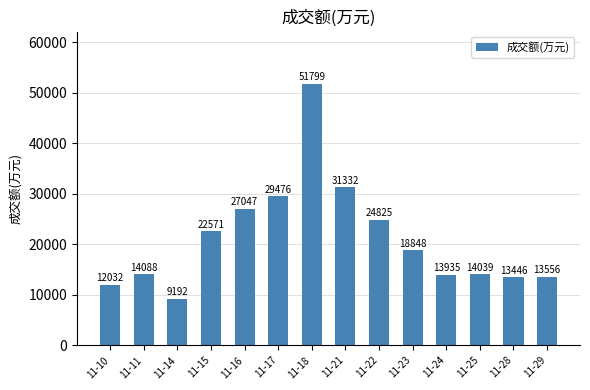

How many categories are shown in the chart?

14